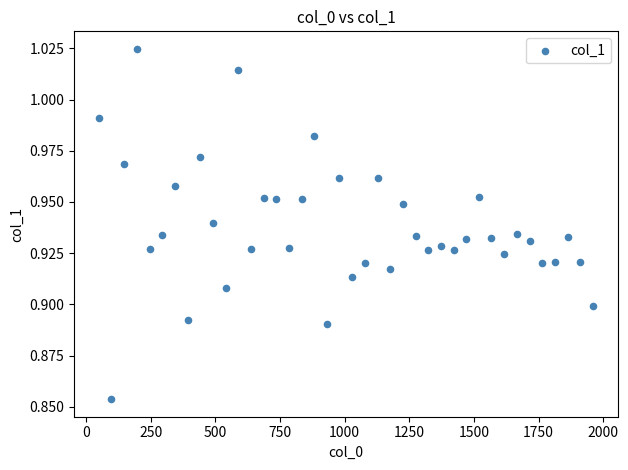

What is the range of X values (max minus min)?

1911.0